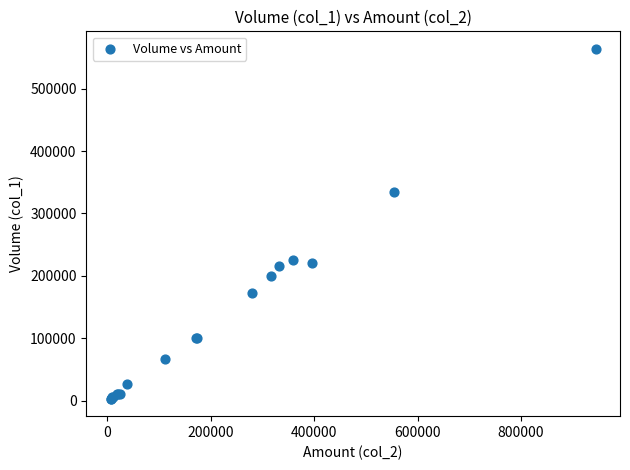

What Y value in the scatter plot is closest to 283500?

334000